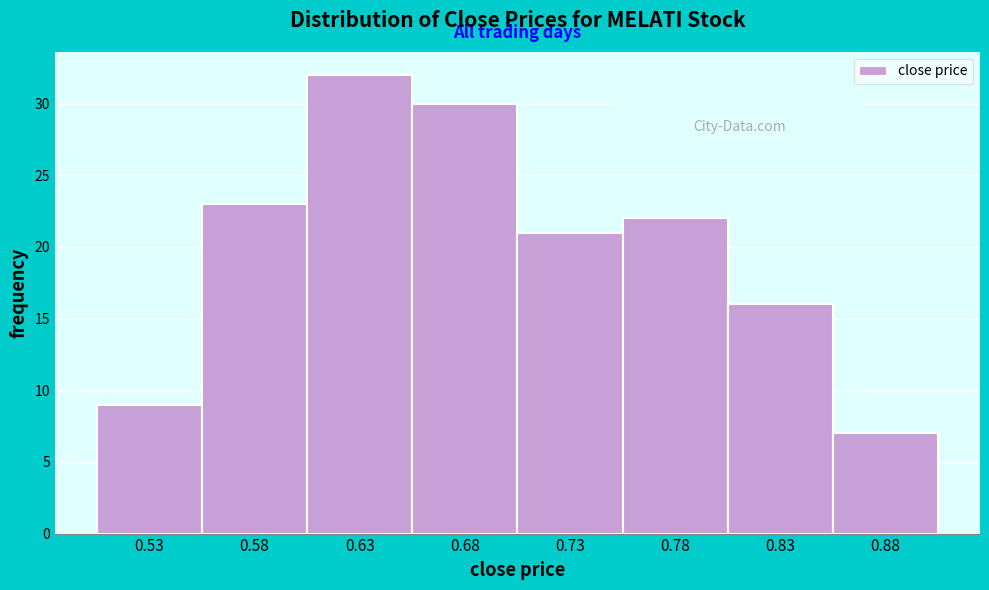

Reading right to left, transcribe all the data shown in this chart.

0.88=7	0.83=16	0.78=22	0.73=21	0.68=30	0.63=32	0.58=23	0.53=9